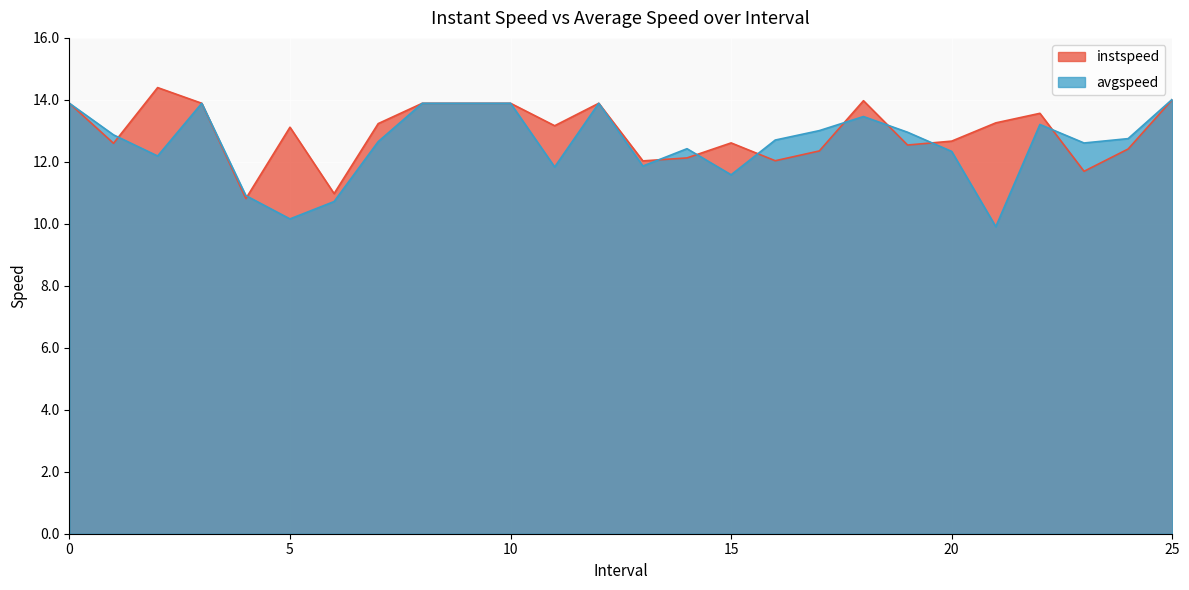

What is the lowest value of the avgspeed series?

9.9